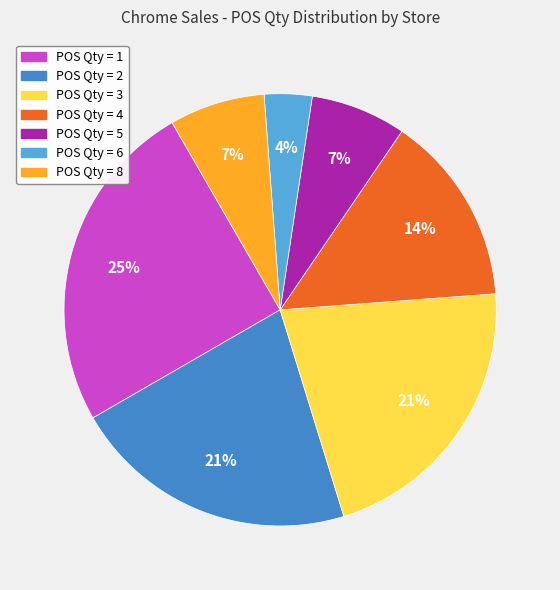

To the nearest percent, what is the average slice percentage?

14%